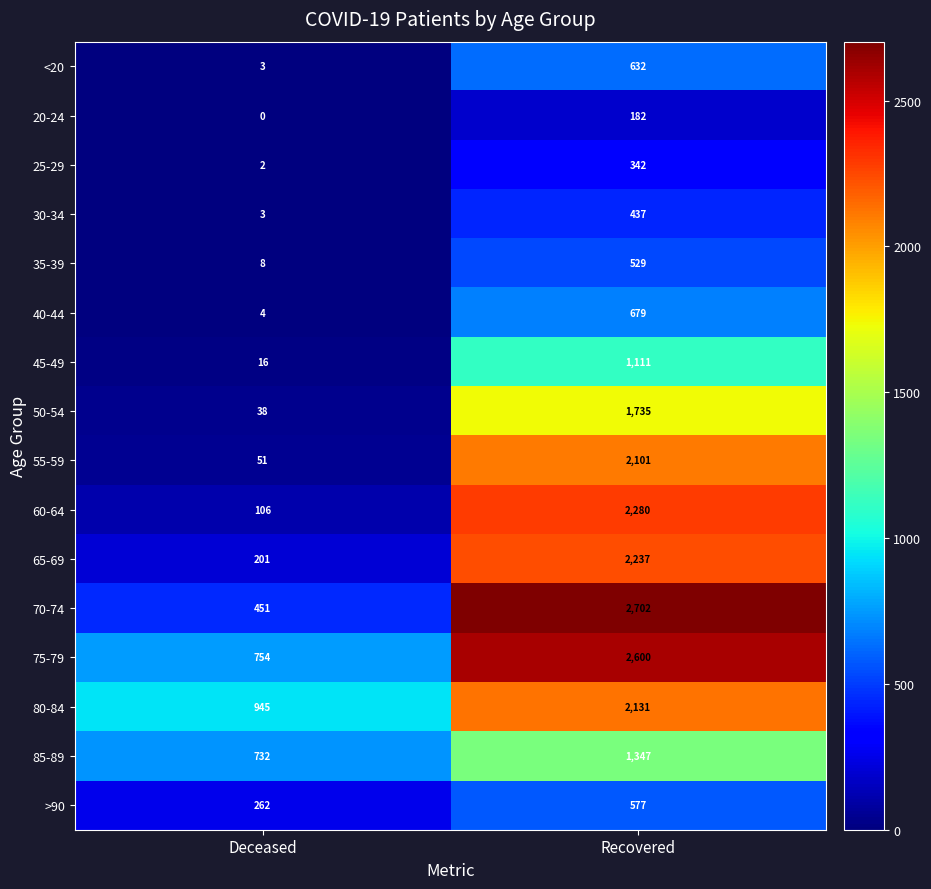

Rank the categories by 45-49 value from lowest to highest.

Deceased, Recovered